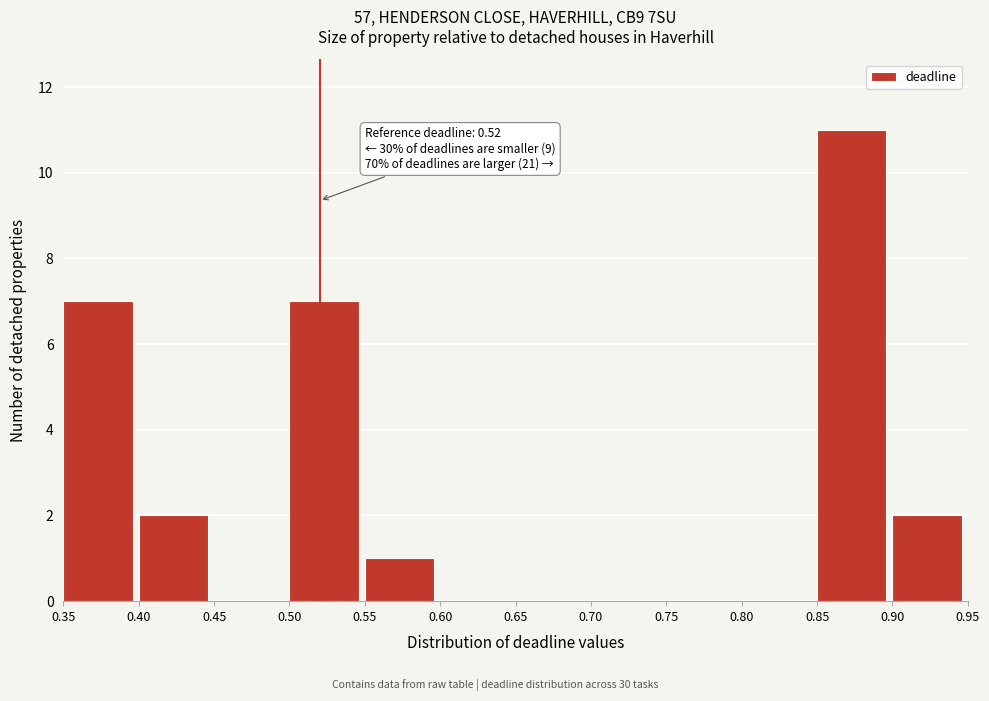

Which range on the x-axis has the tallest bar?

0.85 to 0.90